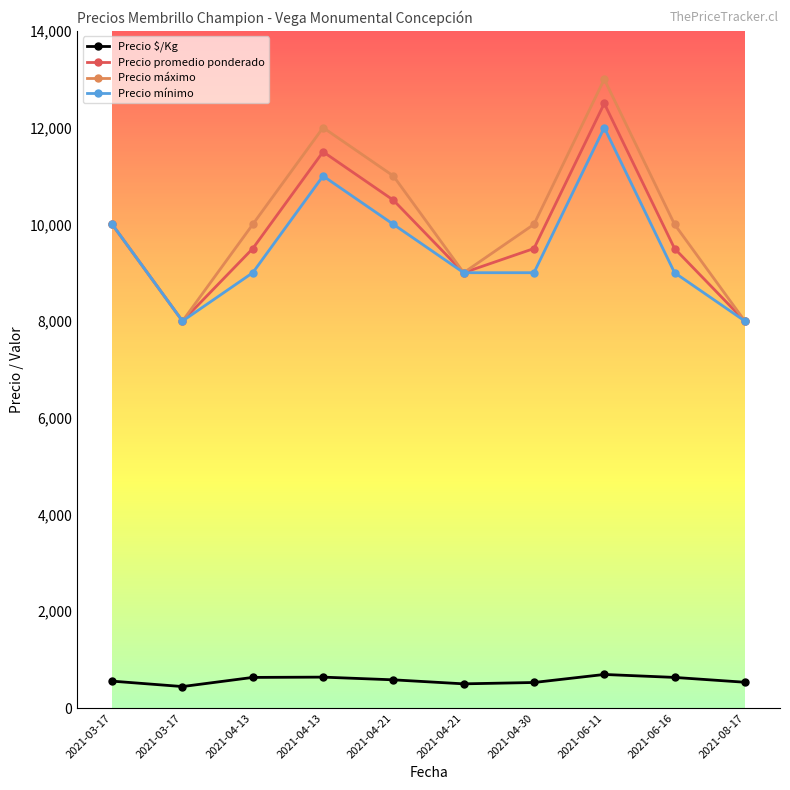

At which category is the sum across all series the highest?

2021-06-11